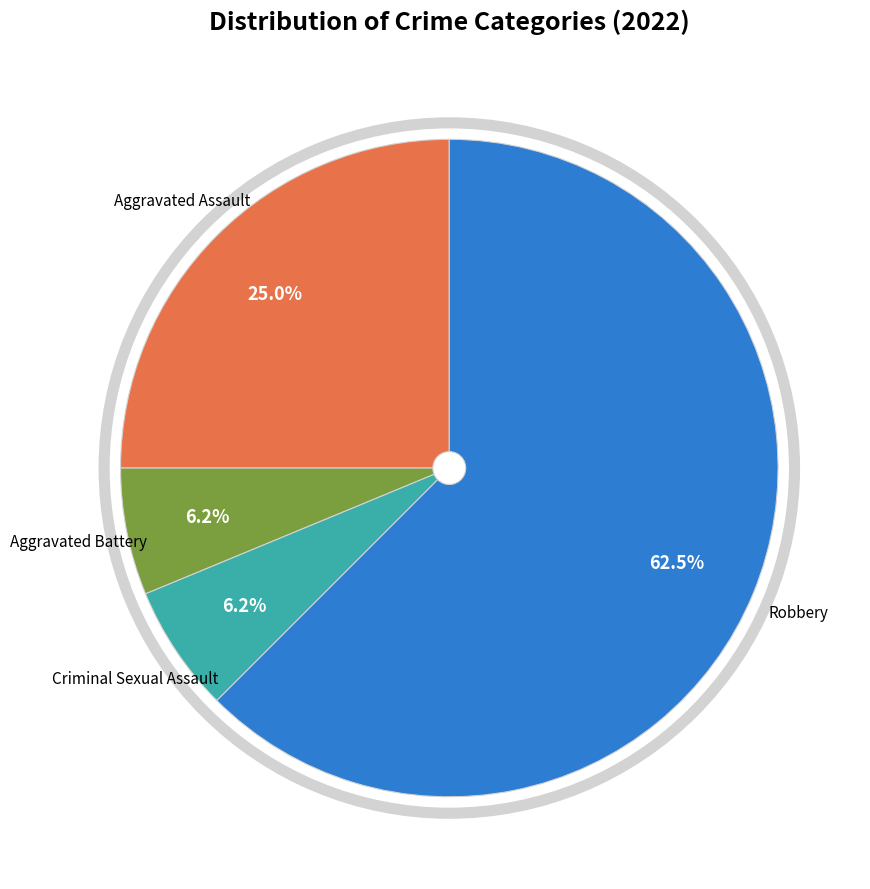

Is it true that Aggravated Assault is 25% of the pie?

True